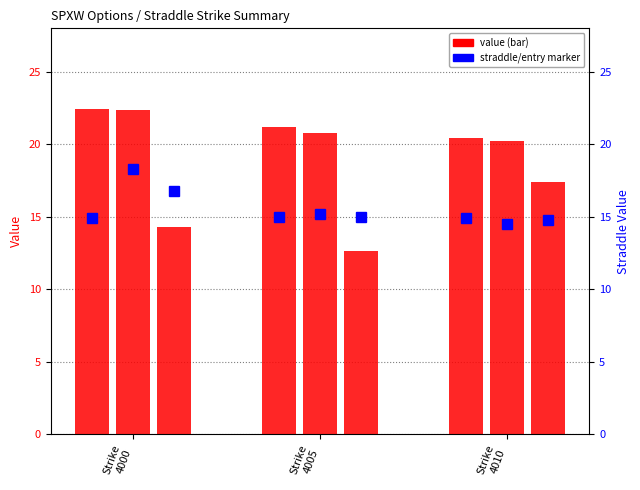

Between Strike
4000 and Strike
4010, which is larger?

Strike
4000